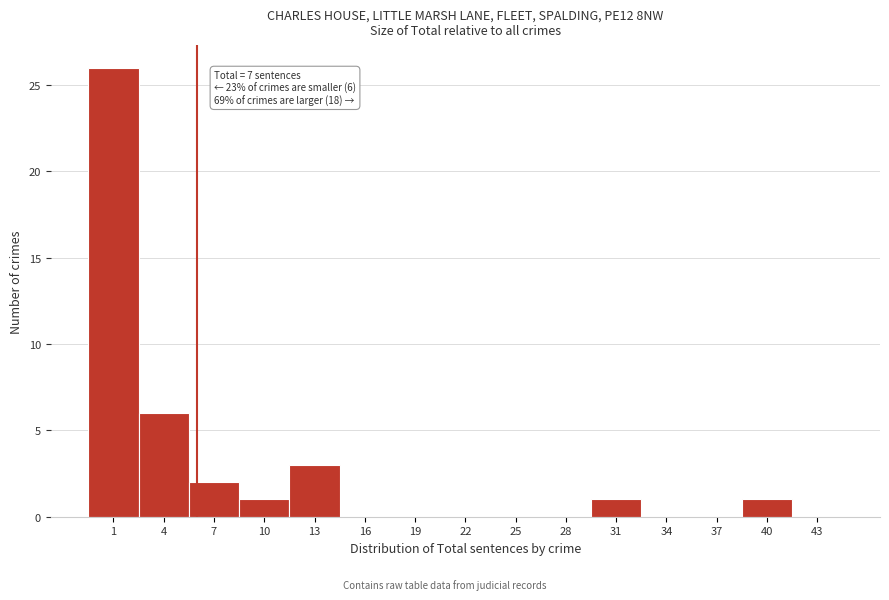

Reading right to left, list all the values displayed in this chart.

43=0	40=1	37=0	34=0	31=1	28=0	25=0	22=0	19=0	16=0	13=3	10=1	7=2	4=6	1=26